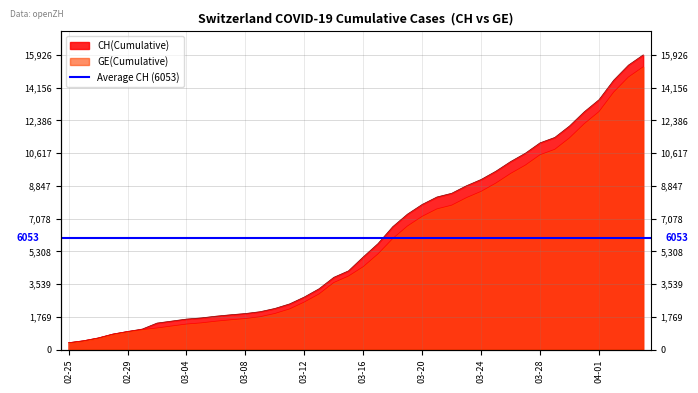

Which category has the highest value in the CH series?

2020-04-04